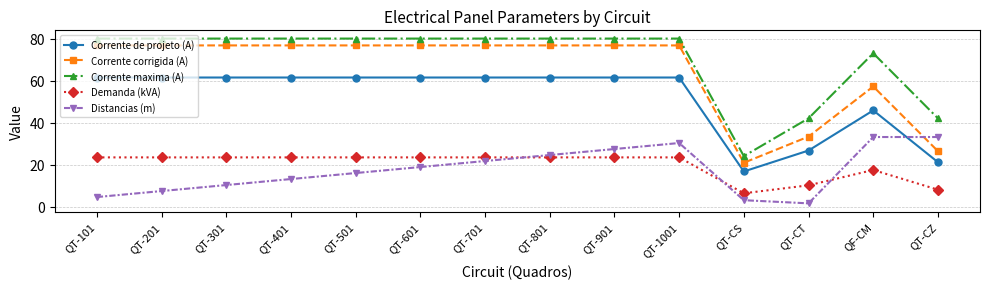

Between QT-101 and QT-1001, which series saw the biggest shift?

Distancias (m)